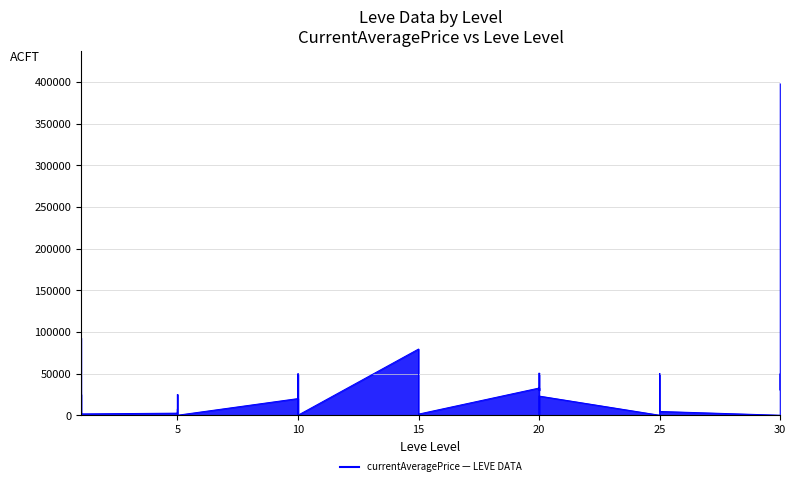

Is it true that the value at 15 is 79494.1?

True